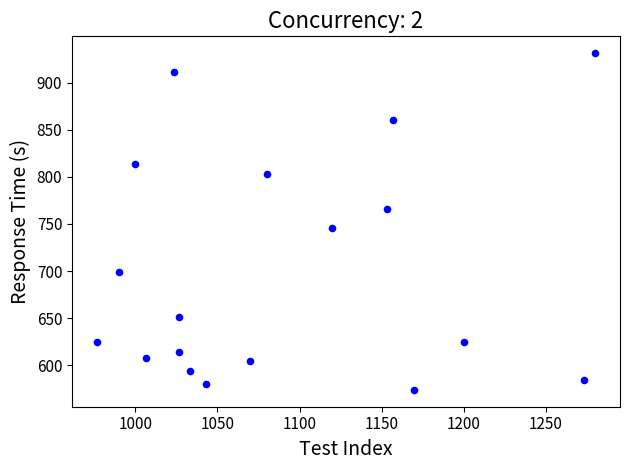

What Y value in the scatter plot is closest to 752?

745.9